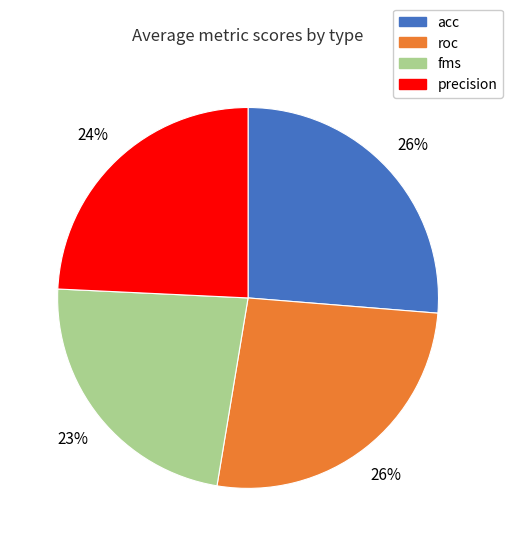

What is the smallest slice in the pie chart?

fms